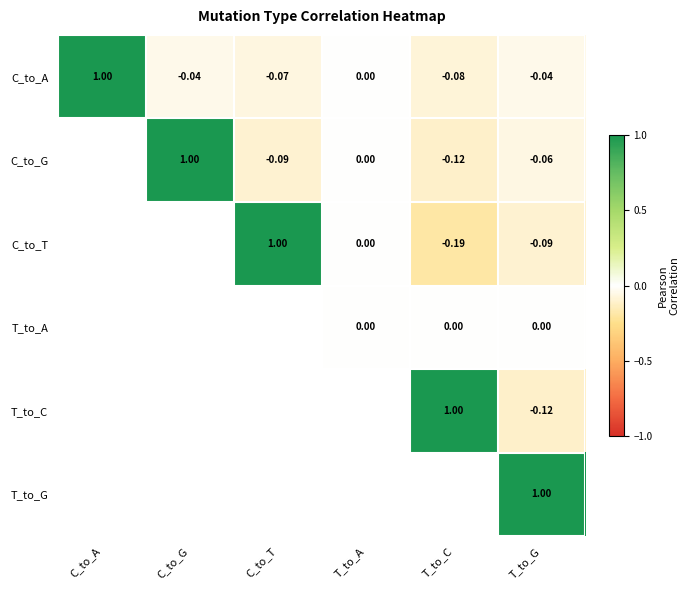

What is the difference between the maximum and minimum values in the C_to_G series?

1.1